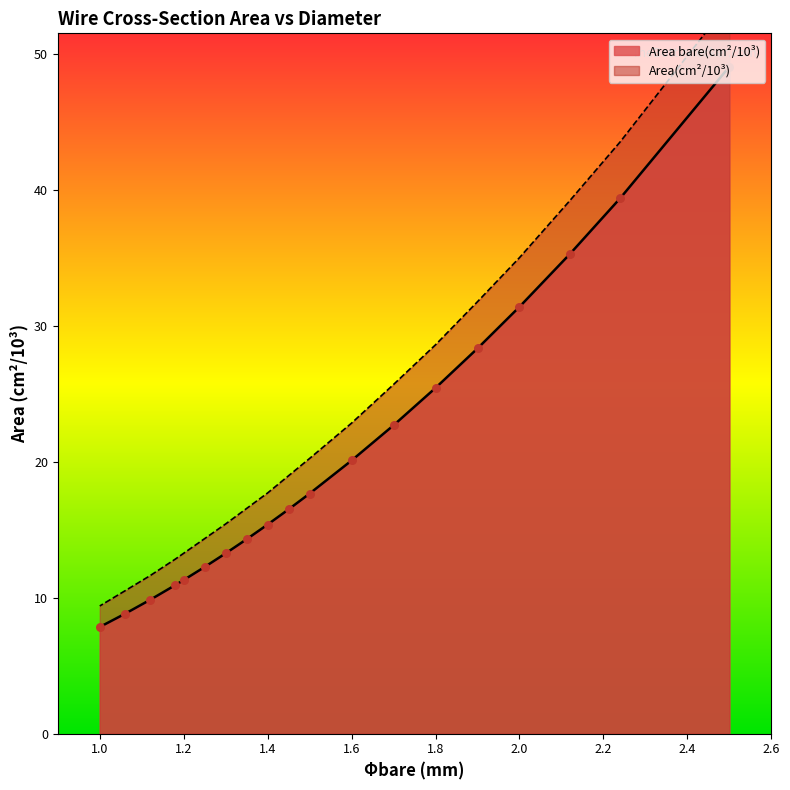

Which has a higher value, QZ-2/1.18 or QZ-2/1.25?

QZ-2/1.25